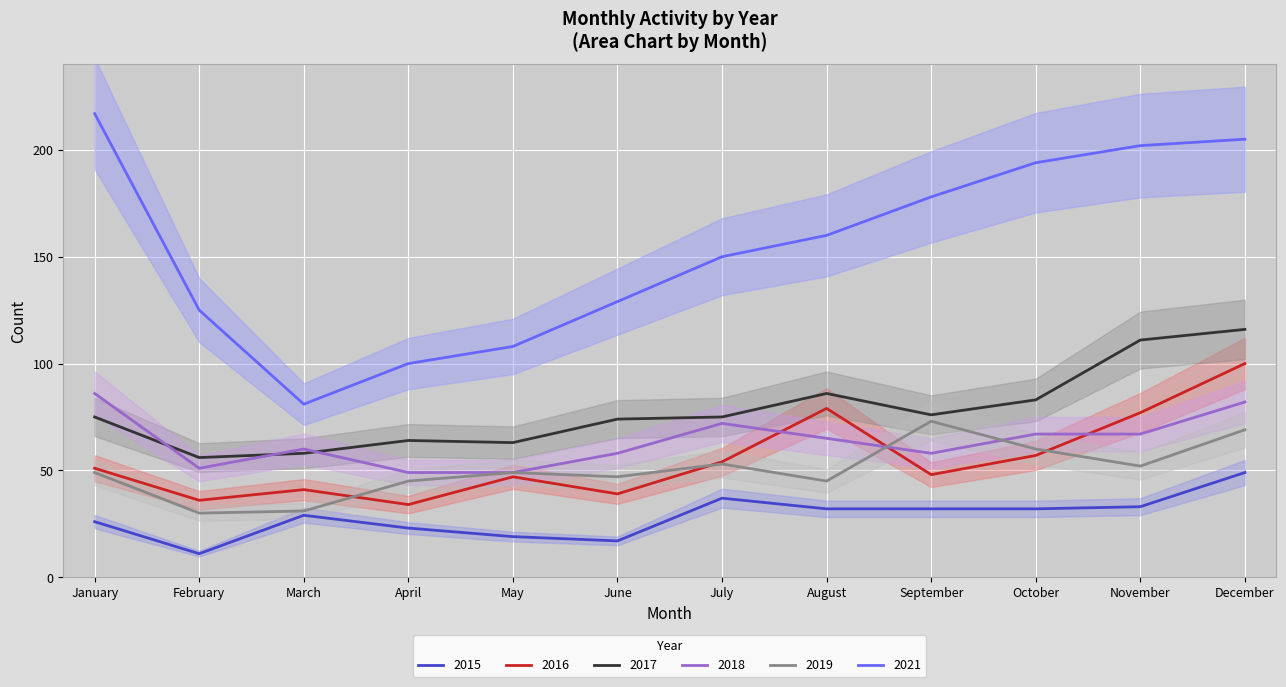

What is the value of the 2019 point at the 10th from the left?

60